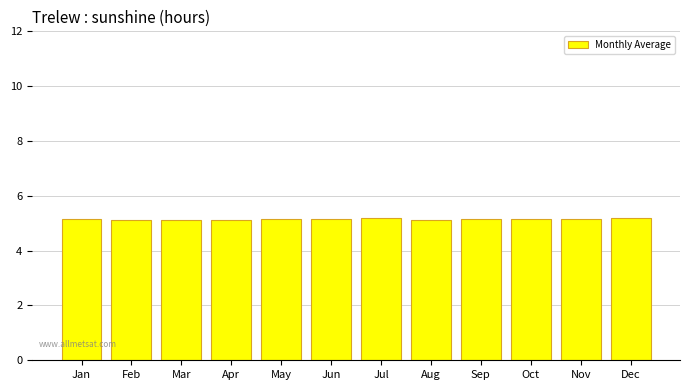

How many values are between 5 and 6?

12